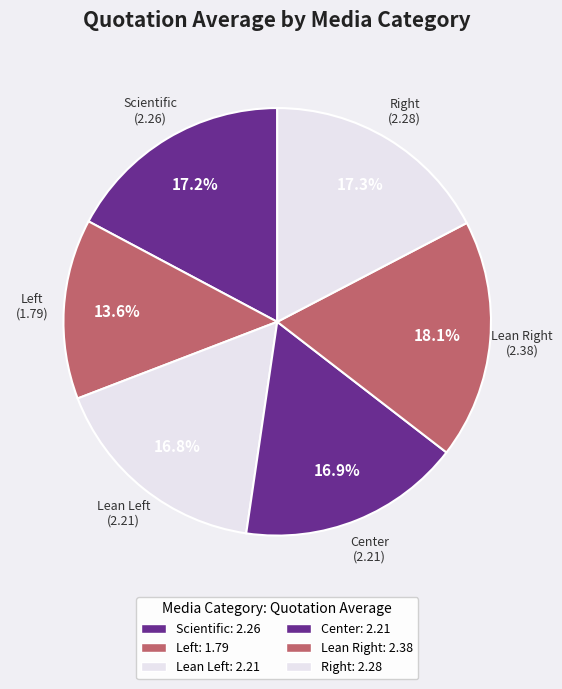

How many slices are in this pie chart?

6